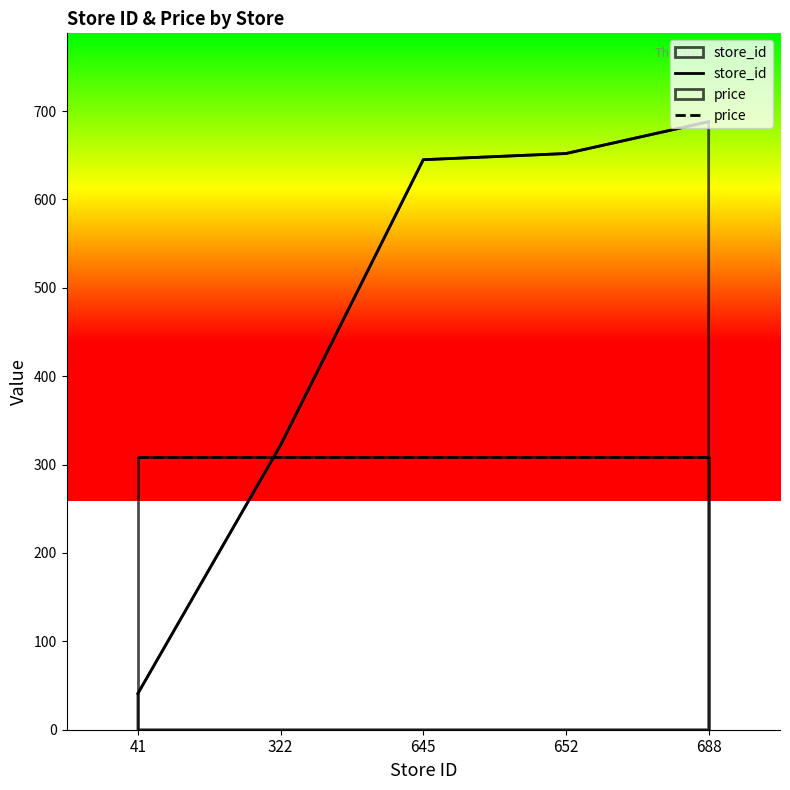

List the labels in order of store_id value, largest first.

688, 652, 645, 322, 41